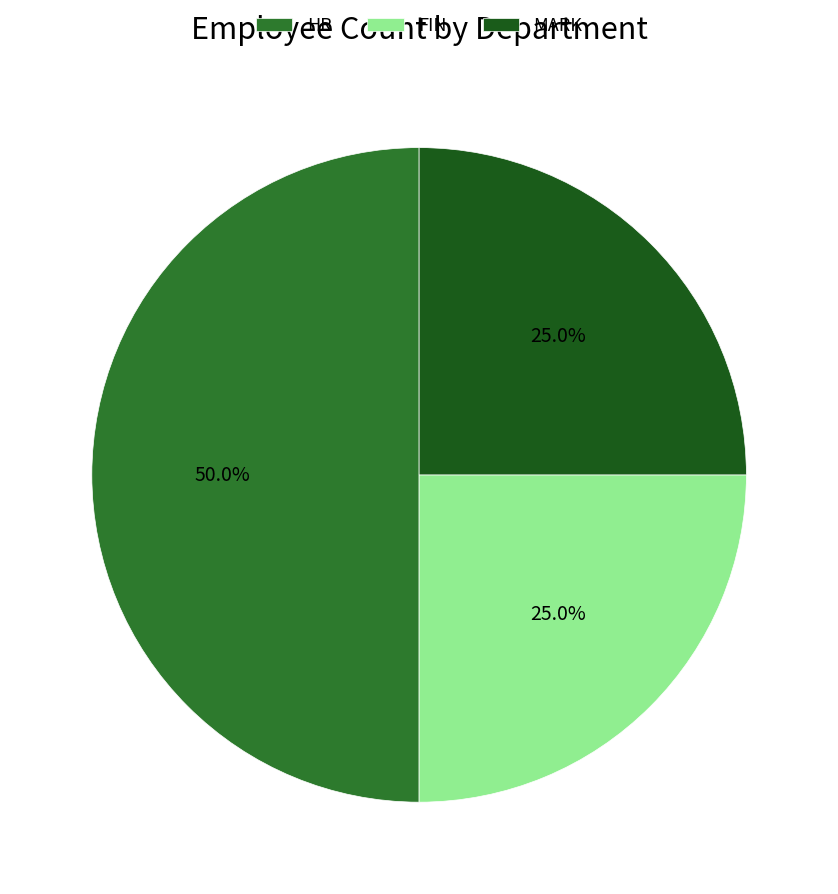

Does MARK account for over 50% of the chart?

No